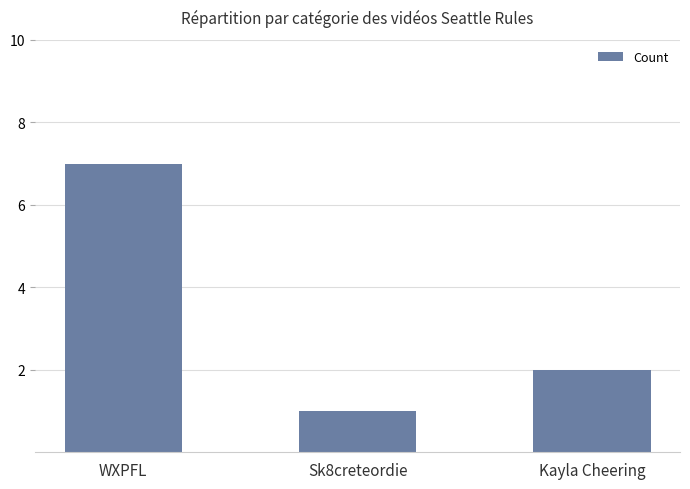

Read the value at WXPFL.

7